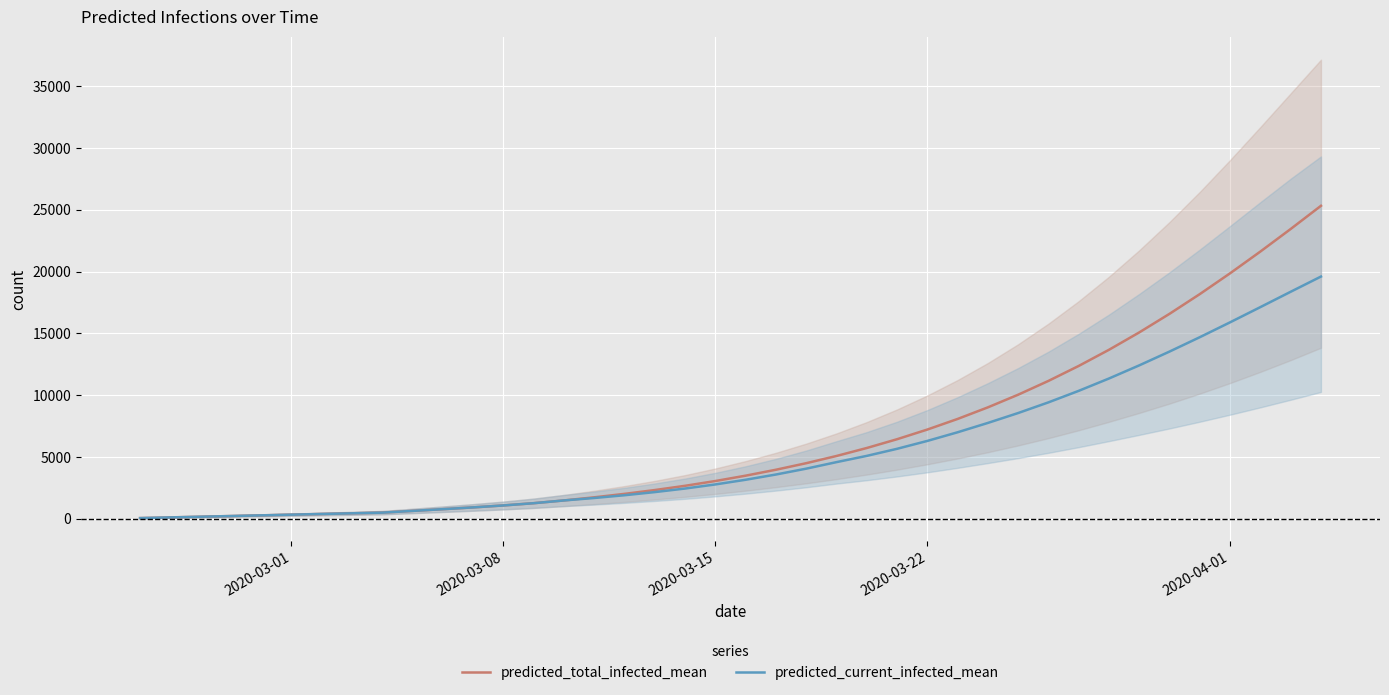

What position from the right is 2020-03-22?

14